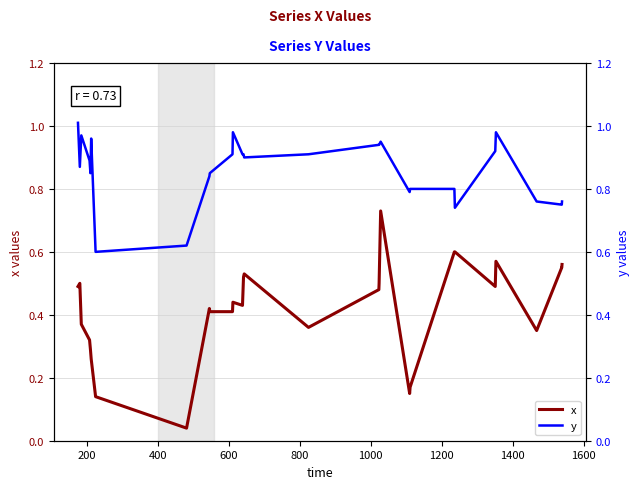

True or false: x and y cross at least once.

False